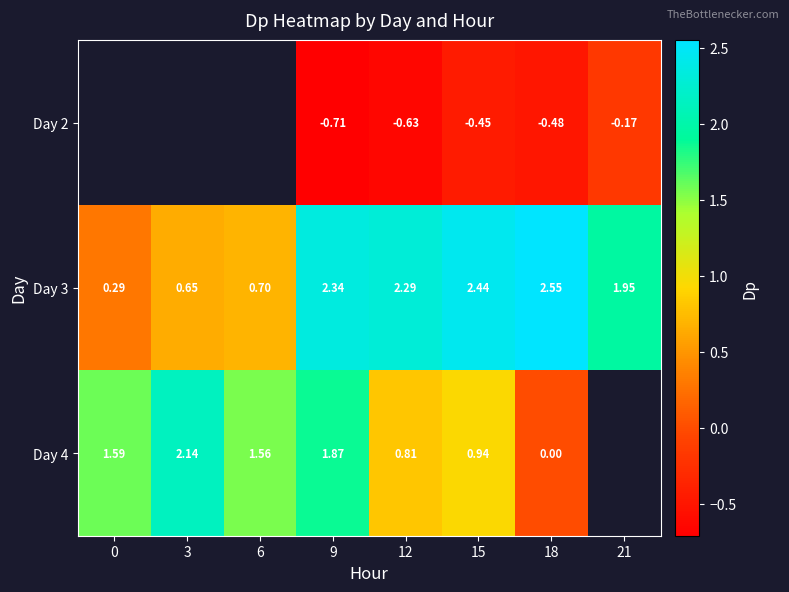

Is it true that Day 3 equals 2.3 at 12?

True